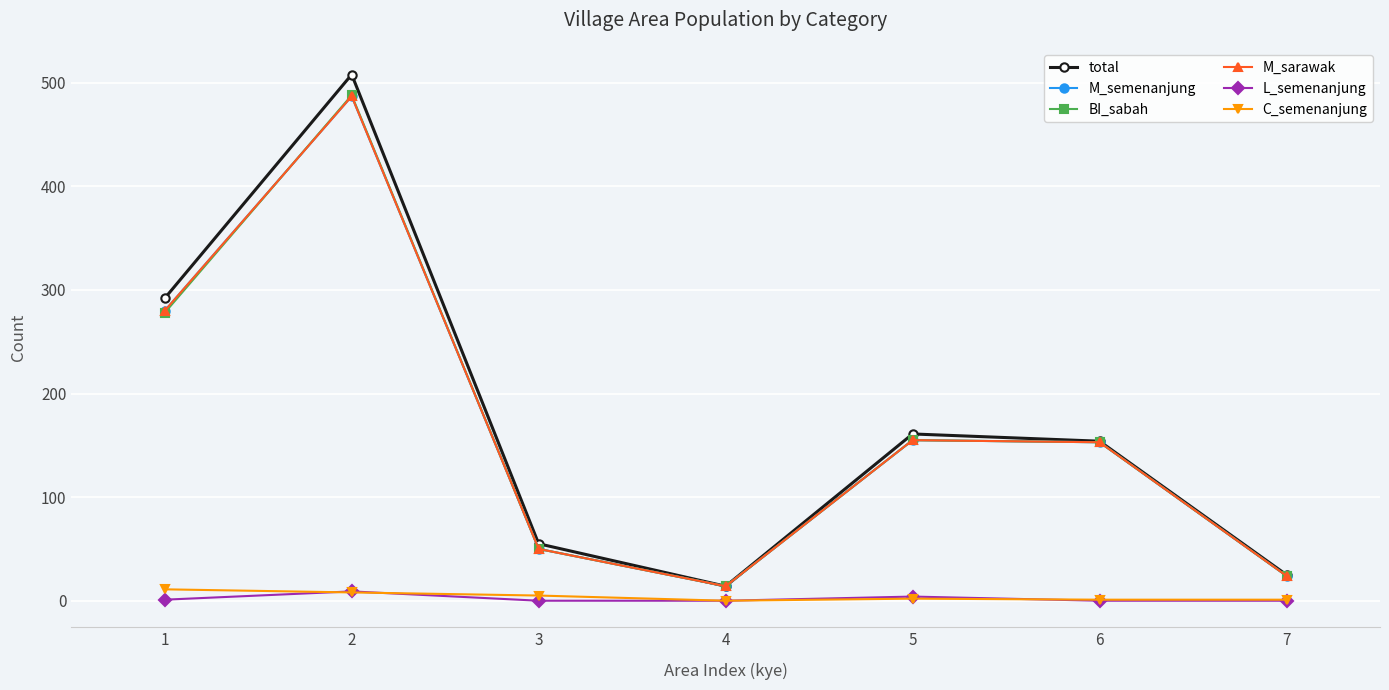

Reading left to right, list all the values displayed in this chart.

total: 292	508	55	14	161	154	25
M_semenanjung: 280	487	50	14	155	153	24
BI_sabah: 278	488	50	14	155	153	24
M_sarawak: 280	487	50	14	155	153	24
L_semenanjung: 1	9	0	0	4	0	0
C_semenanjung: 11	8	5	0	2	1	1